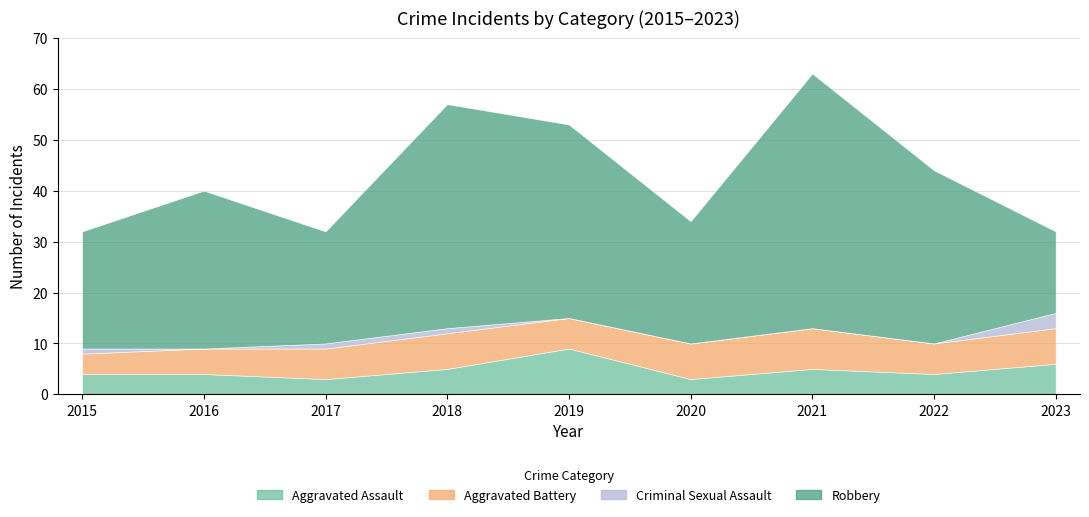

What is the total value across all series at 2020?

34